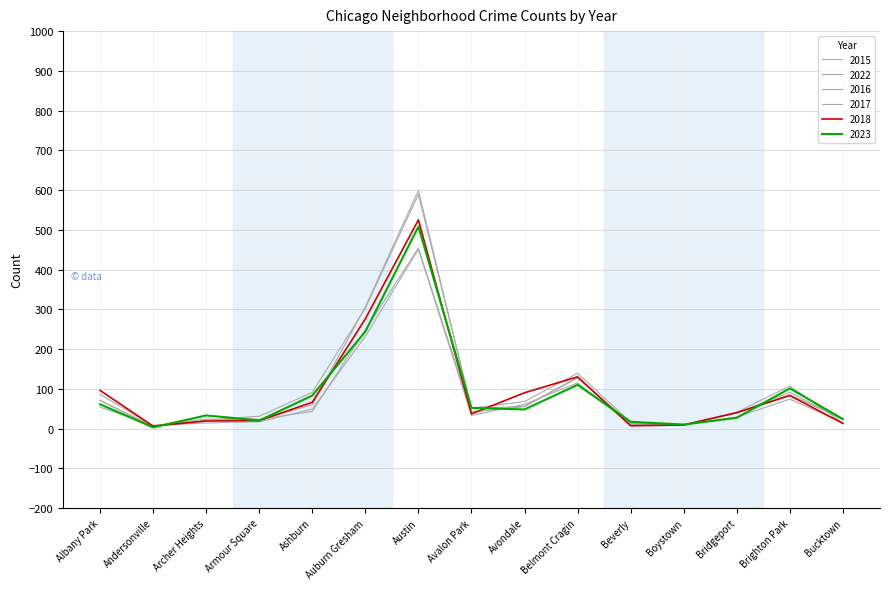

How many lines are shown in the chart?

6